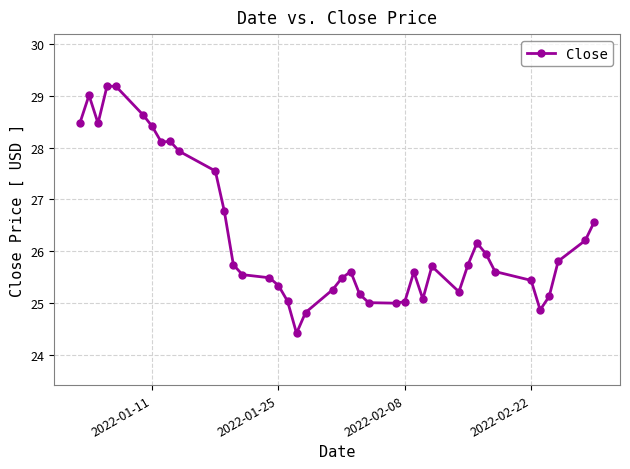

What is the value of the 8th point from the left?

28.1